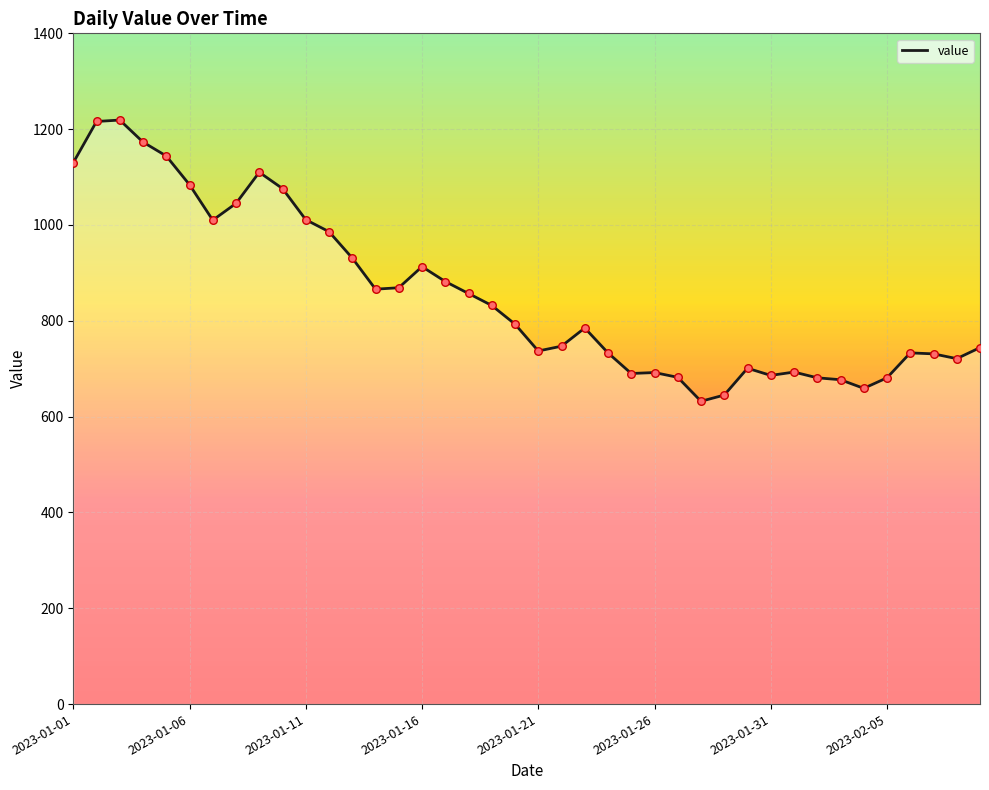

What is the minimum value shown in the chart?

632